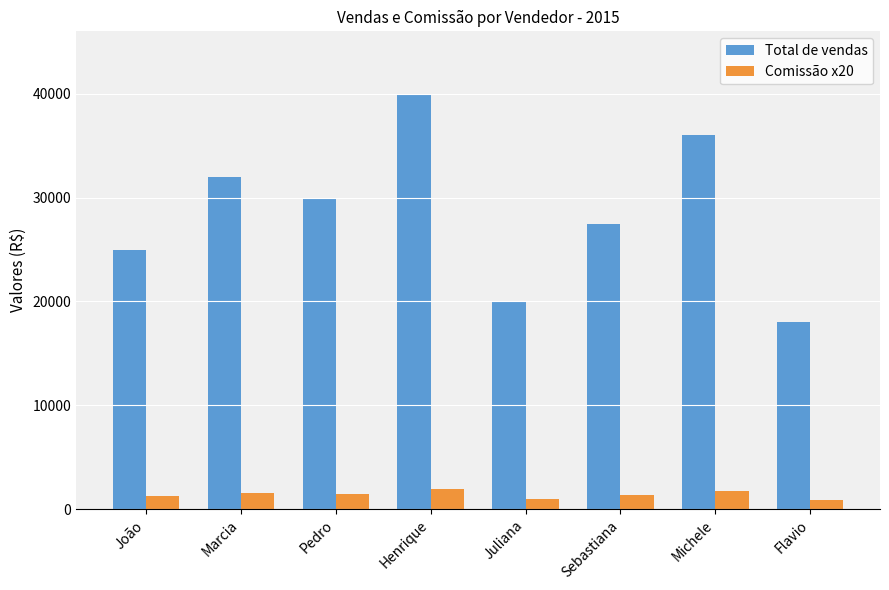

Which label corresponds to the largest value in the chart?

Henrique